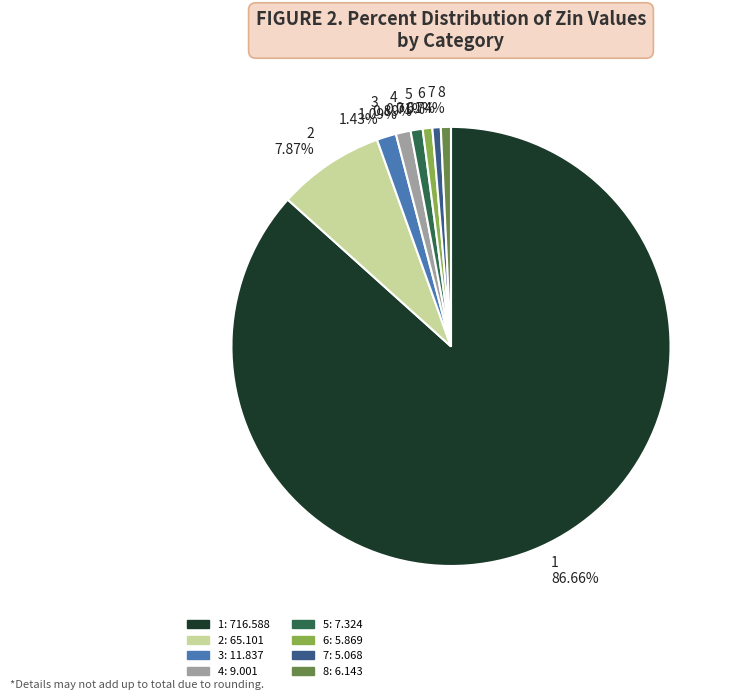

Does any single category account for the majority?

Yes